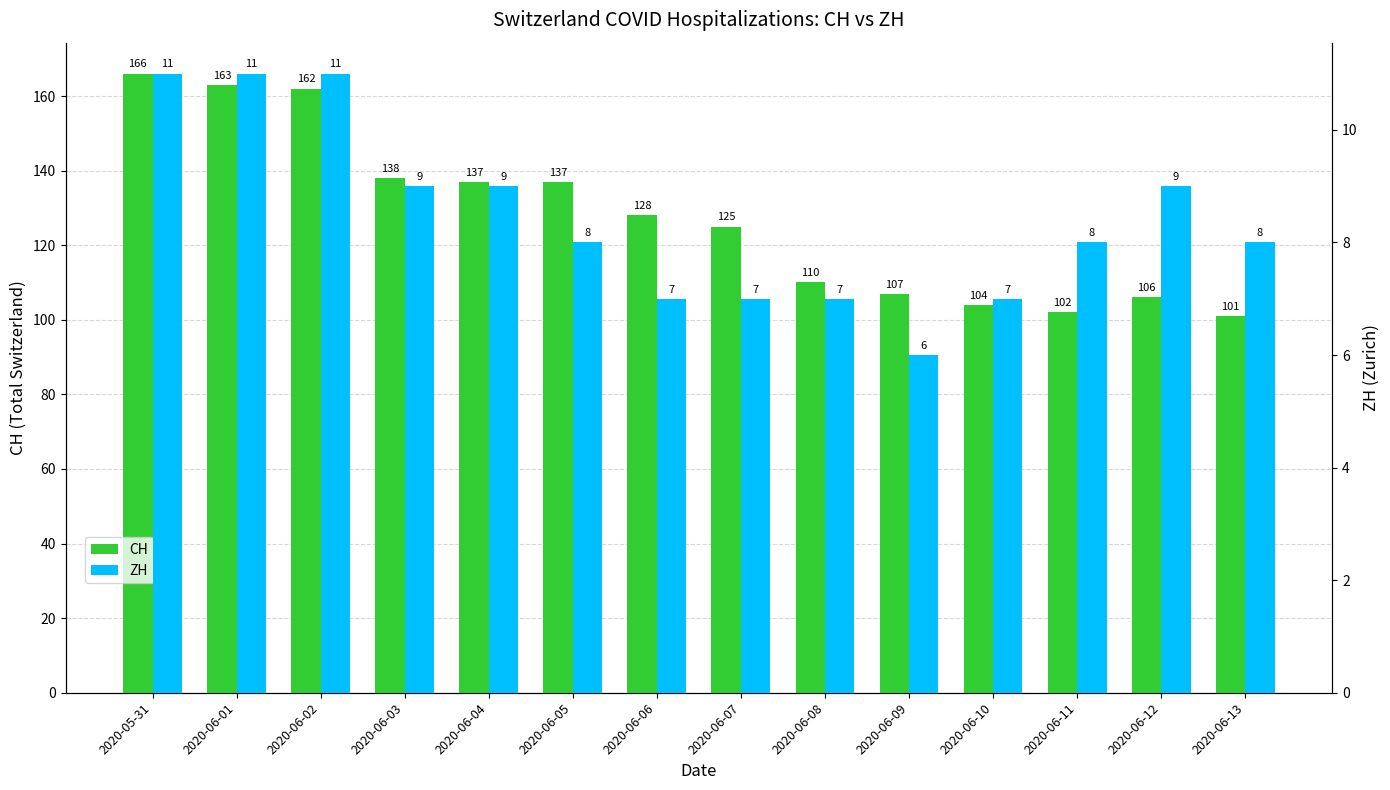

At 2020-05-31, list the series in order from largest to smallest.

CH, ZH